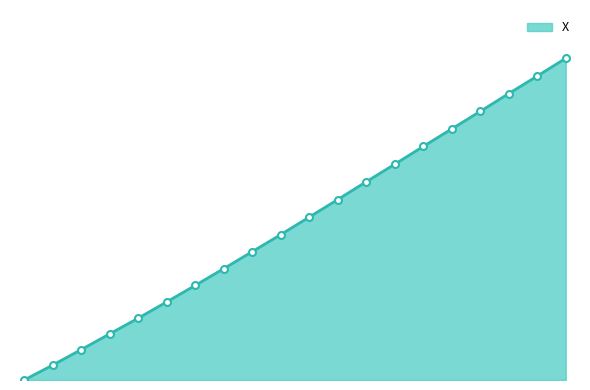

List the labels in order of value, smallest first.

14.0, 14.1, 14.2, 14.3, 14.4, 14.5, 14.6, 14.7, 14.8, 14.9, 15.0, 15.1, 15.2, 15.3, 15.4, 15.5, 15.6, 15.7, 15.8, 15.9